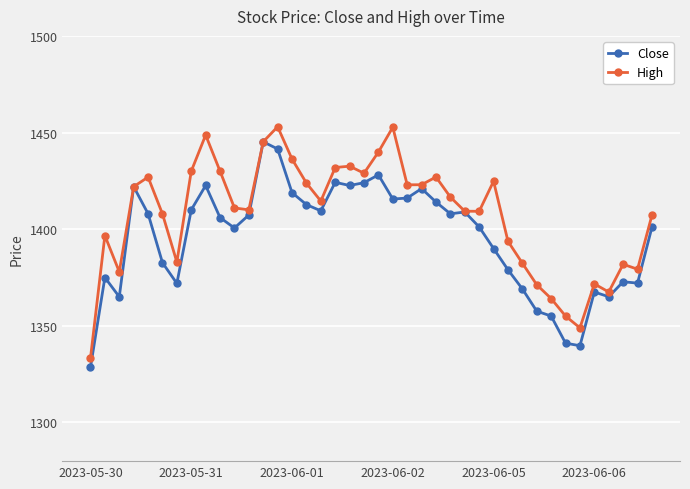

What is the minimum value for Close?

1328.6